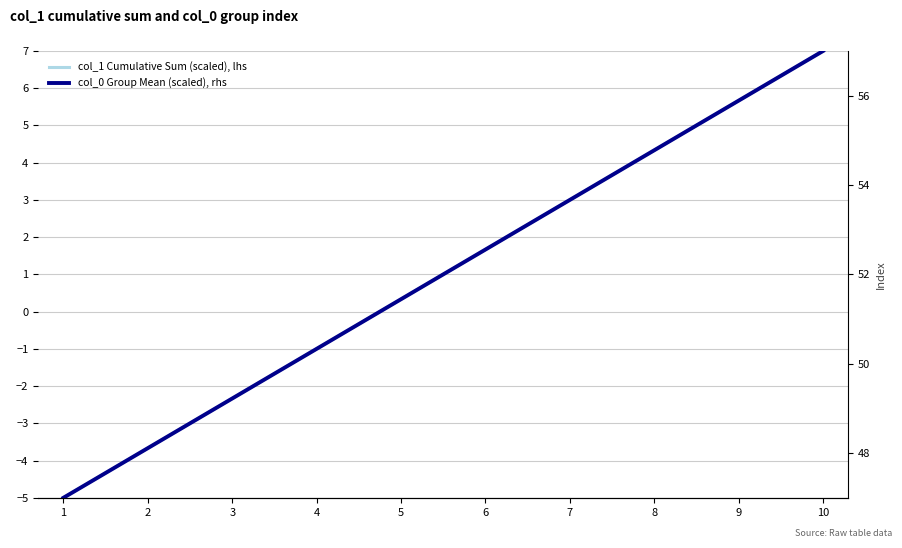

How many lines are shown in the chart?

2